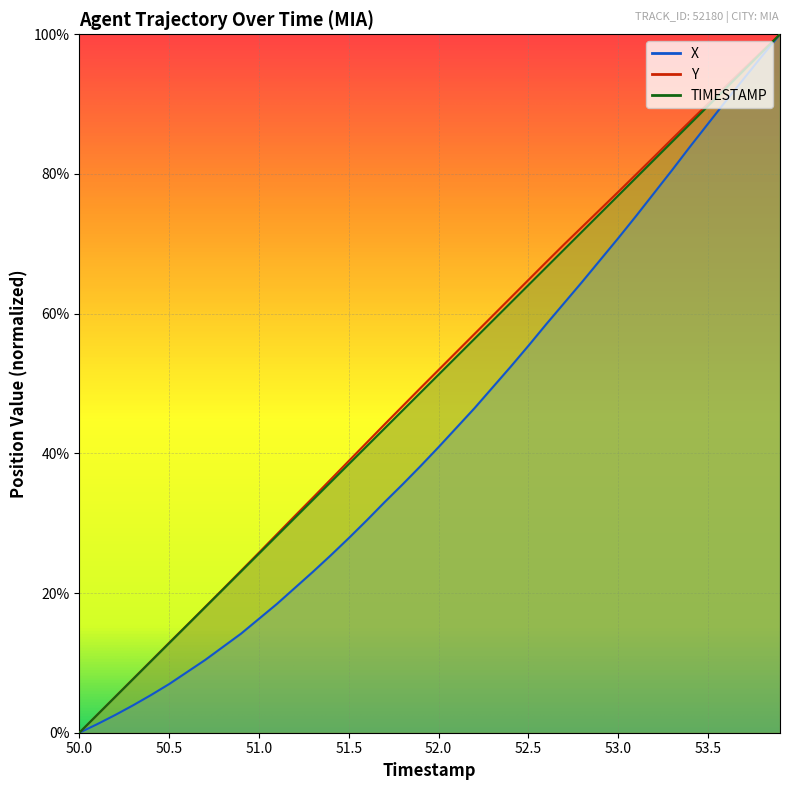

The value of X at 53.4 is 0.8. True or false?

True